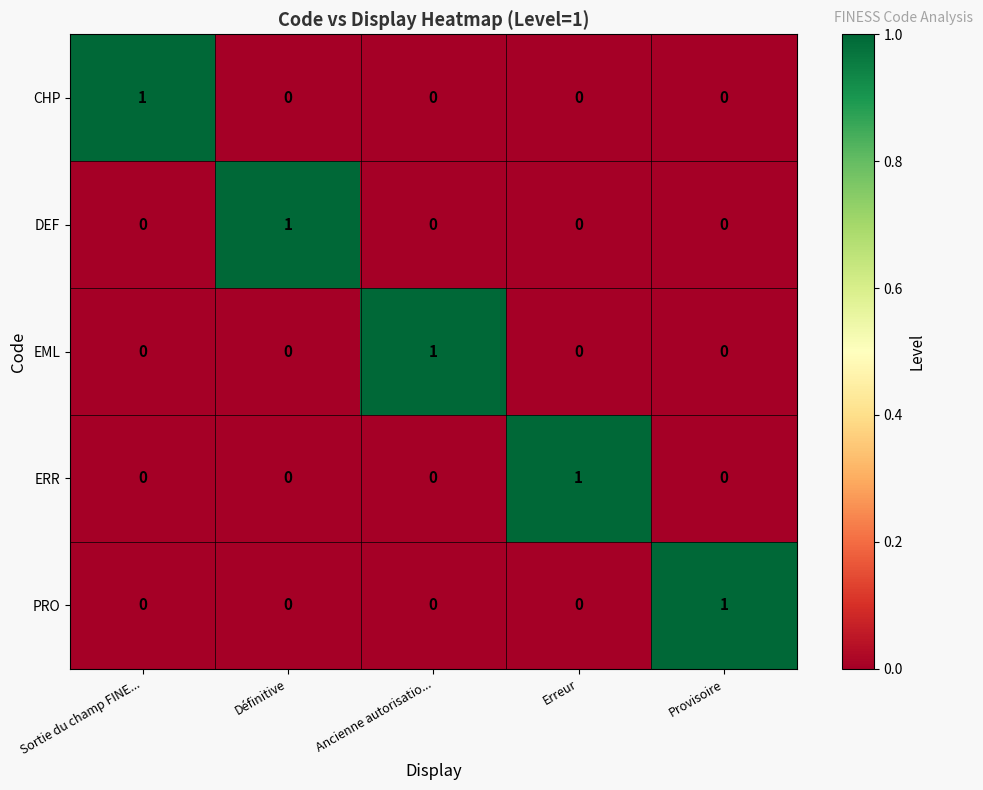

What is the spread (max minus min) of values at Provisoire?

1